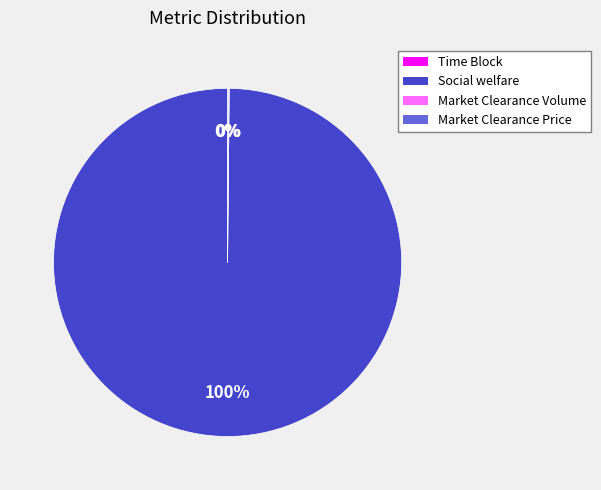

Is it true that Social welfare is 87% of the pie?

False